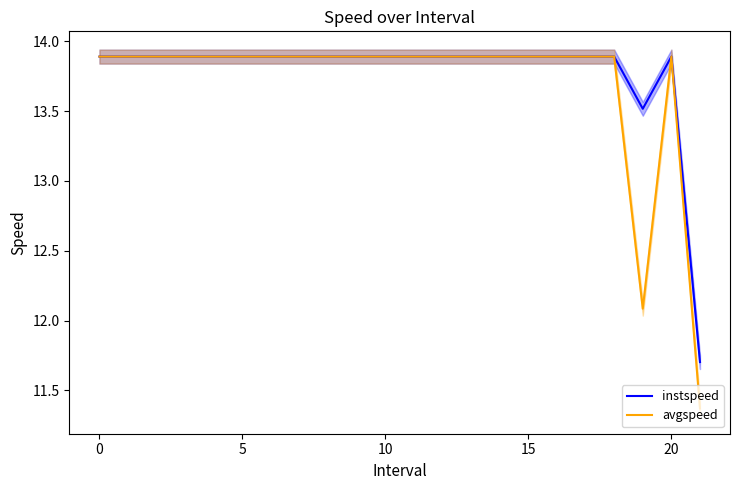

At which category does the chart reach its minimum across all series?

21